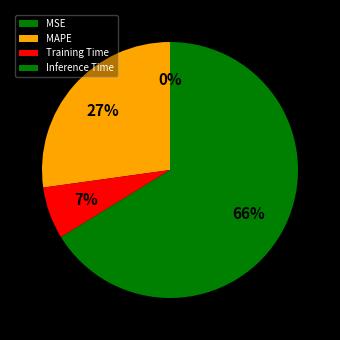

To the nearest percent, what is the average slice percentage?

25%